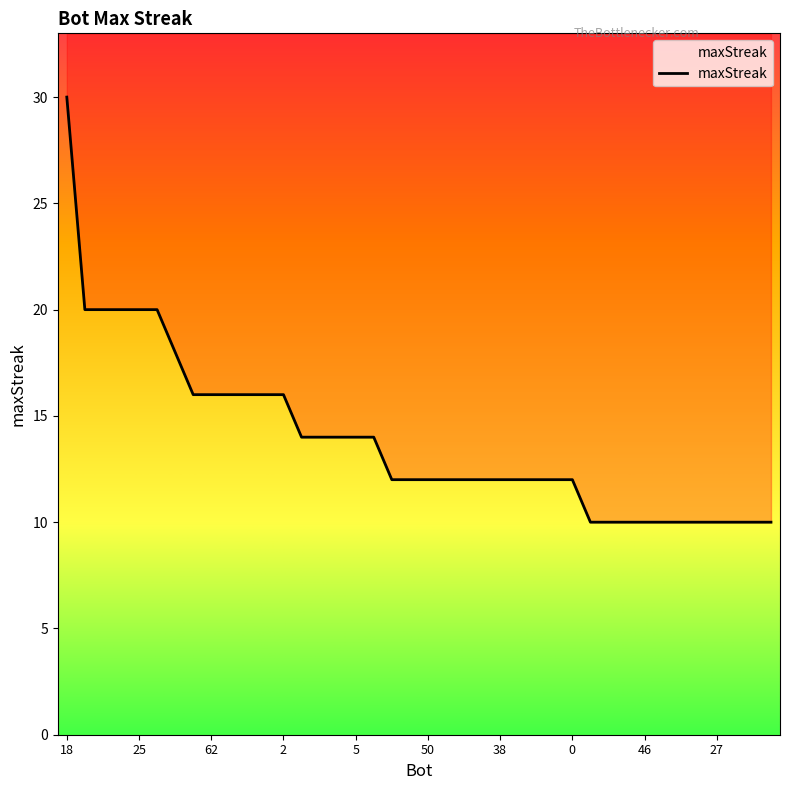

What is the greatest value displayed?

30